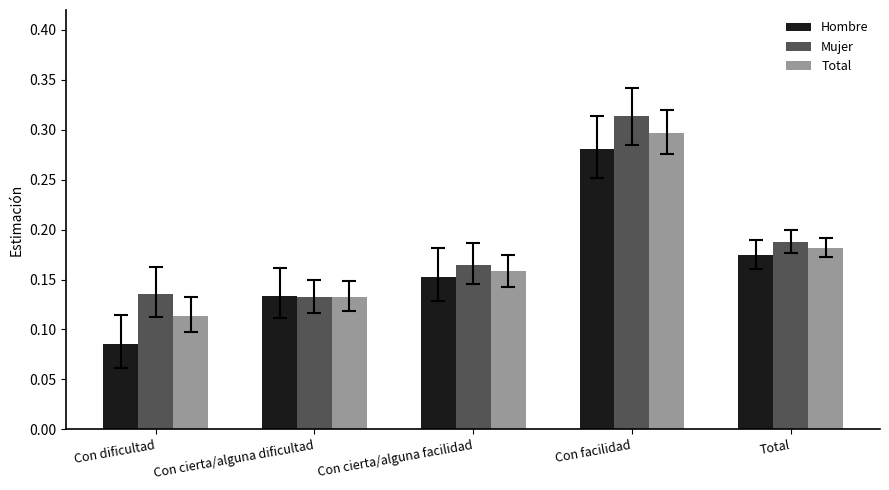

List the labels in order of Mujer value, smallest first.

Con cierta/alguna dificultad, Con dificultad, Con cierta/alguna facilidad, Total, Con facilidad